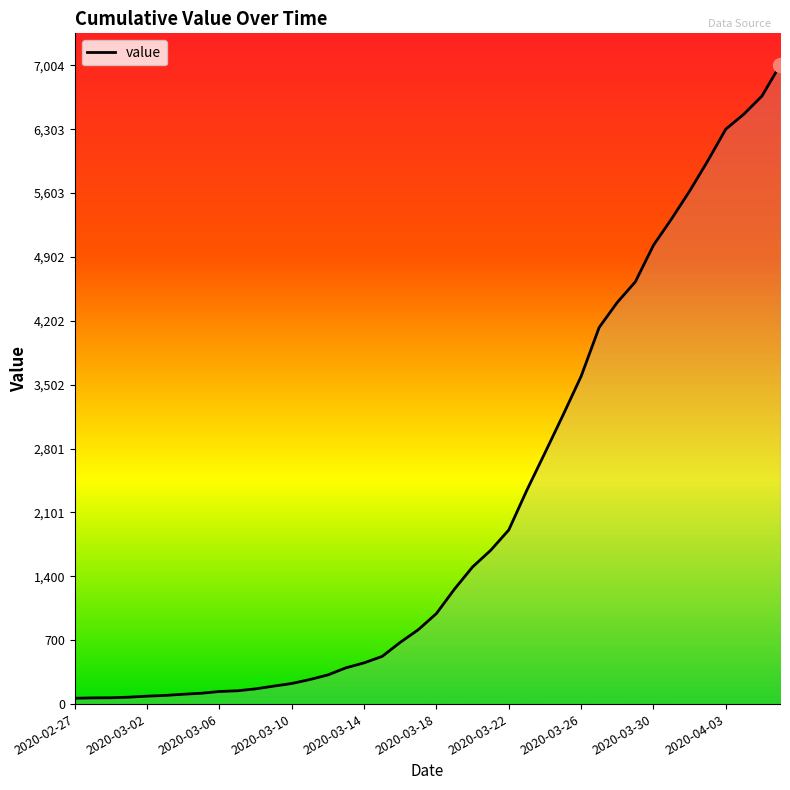

What is the difference between the maximum and second lowest values?

6936